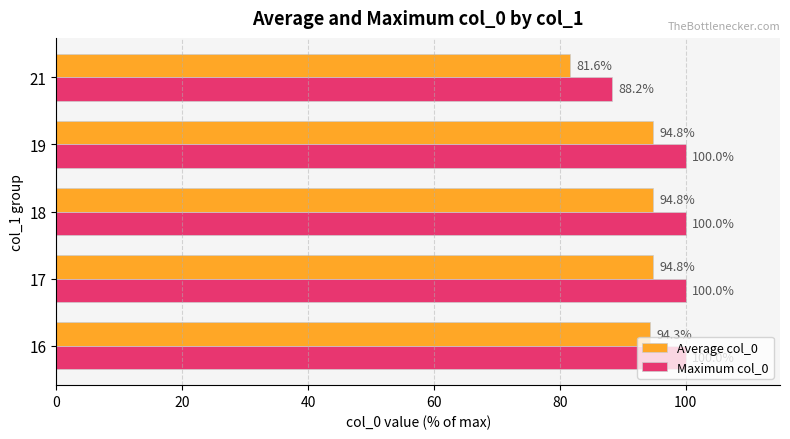

What is the average value of the Average col_0 series?

92.1